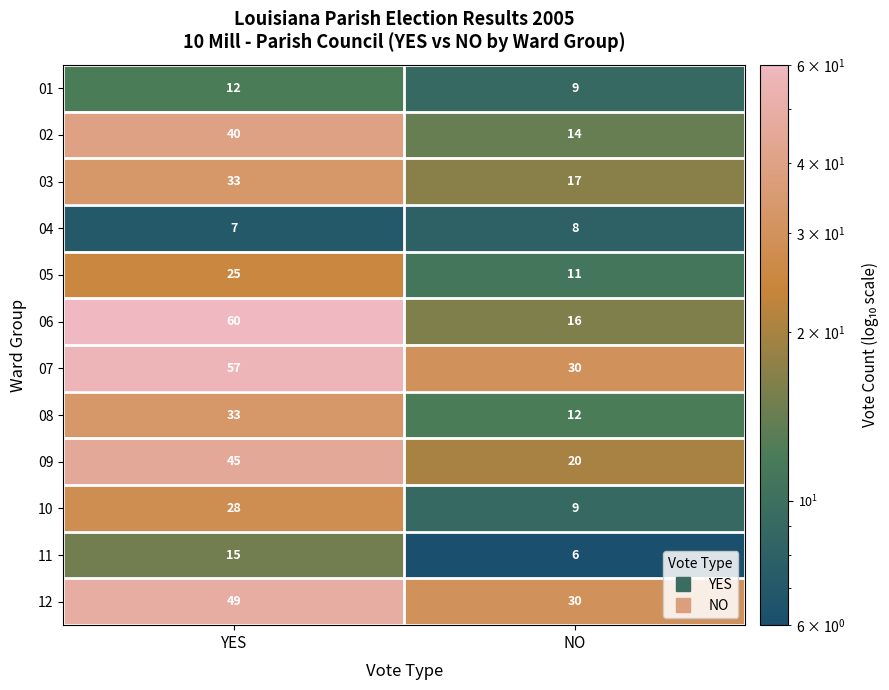

Count the number of data series in this chart.

12